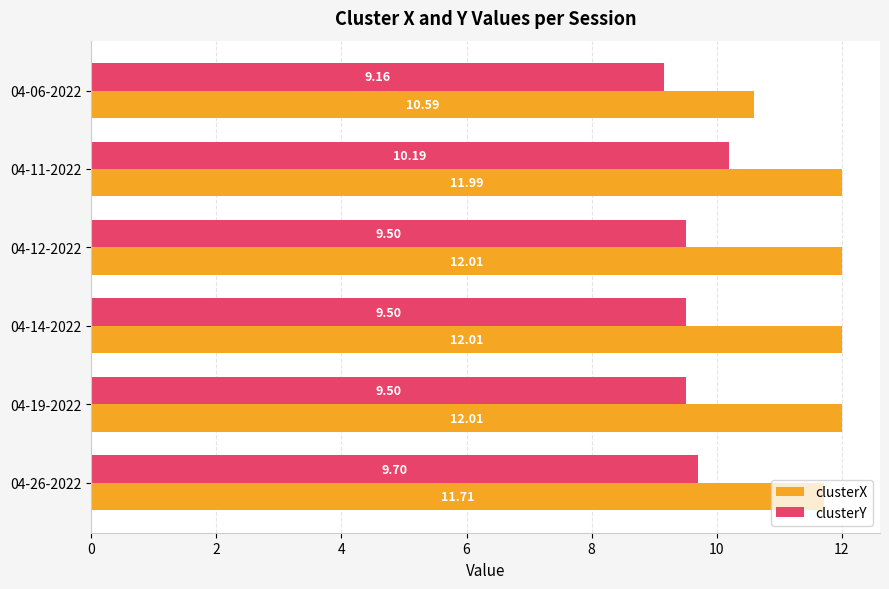

Which series has the largest range (max minus min)?

clusterX